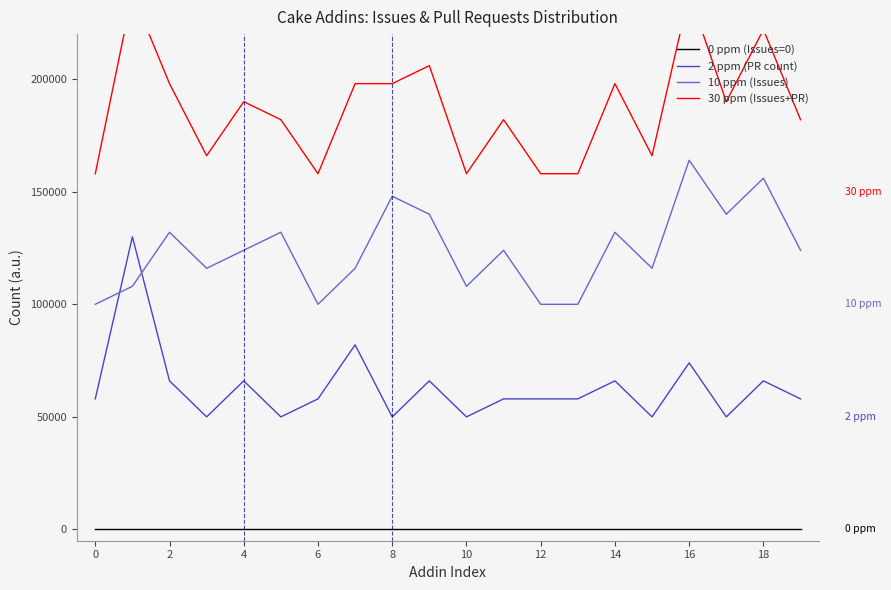

Read the 10 ppm (Issues) value at 14, to the nearest 10.

132000